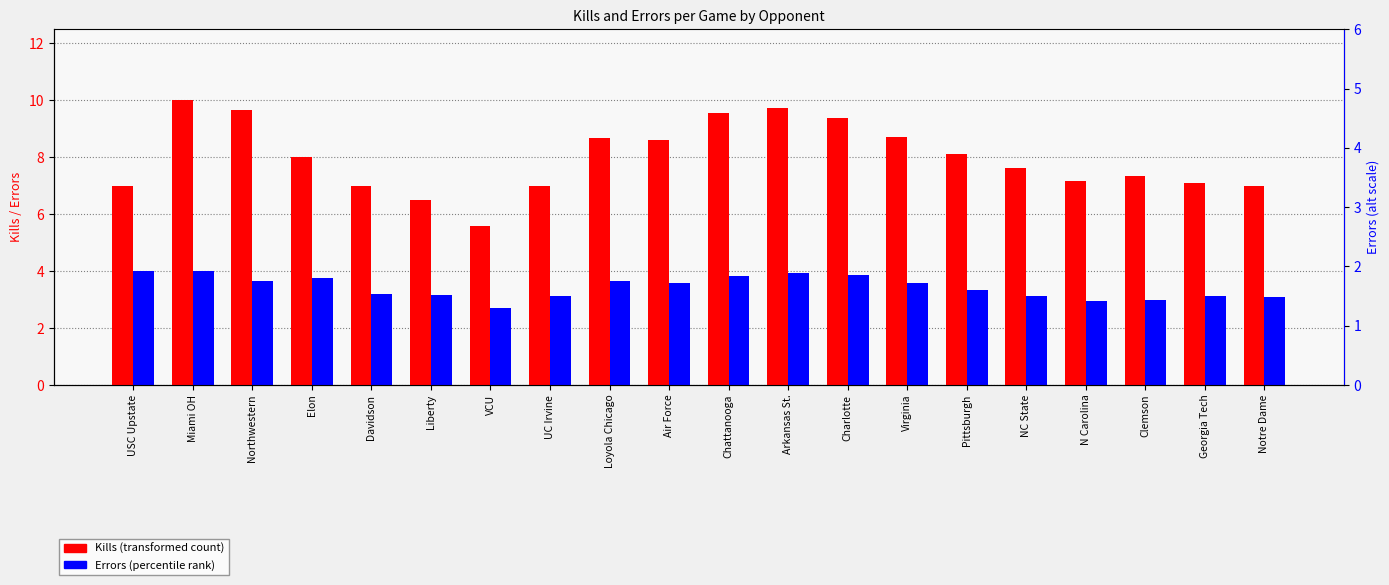

Does the chart contain stacked bars?

No